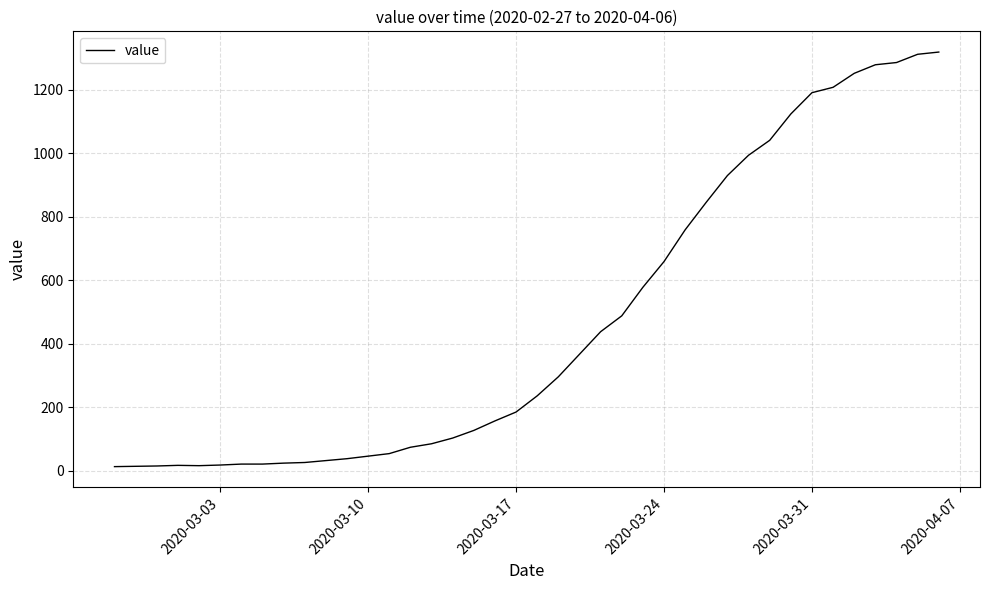

What is the maximum value shown in the chart?

1319